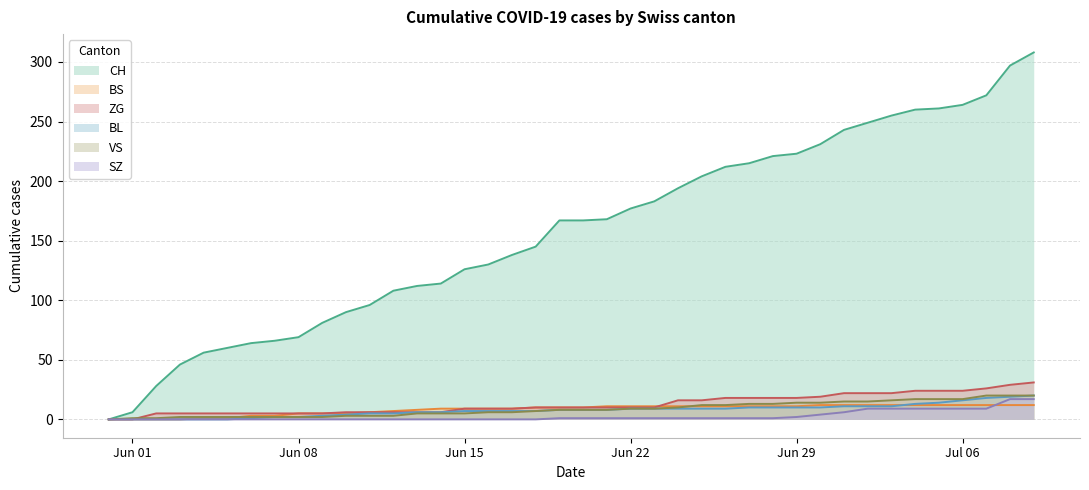

Which series has the largest range (max minus min)?

CH